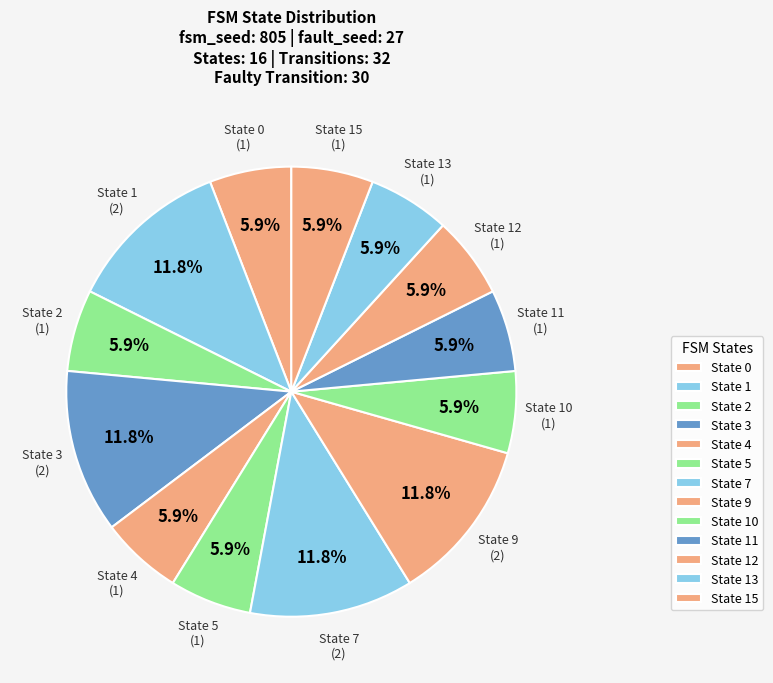

What portion of the pie excludes State 0?

94.1%